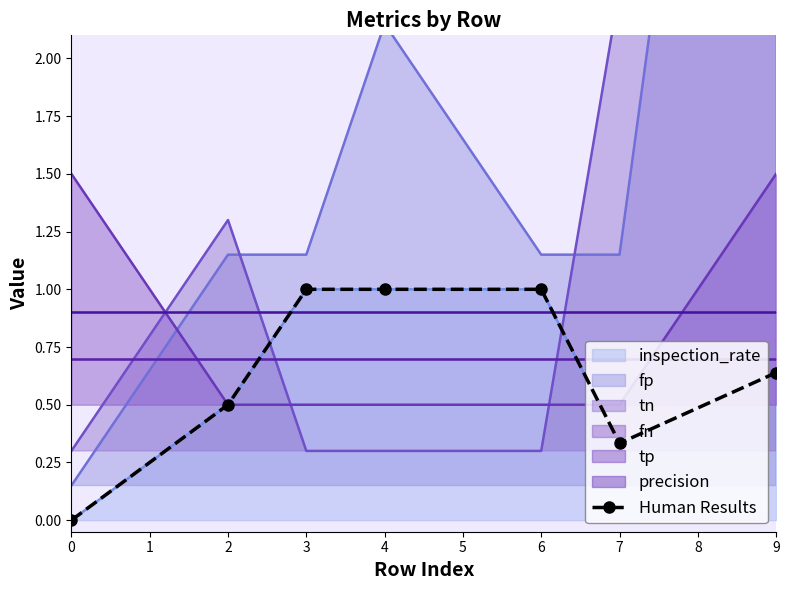

True or false: there are more than 2 points higher than both neighbors.

False